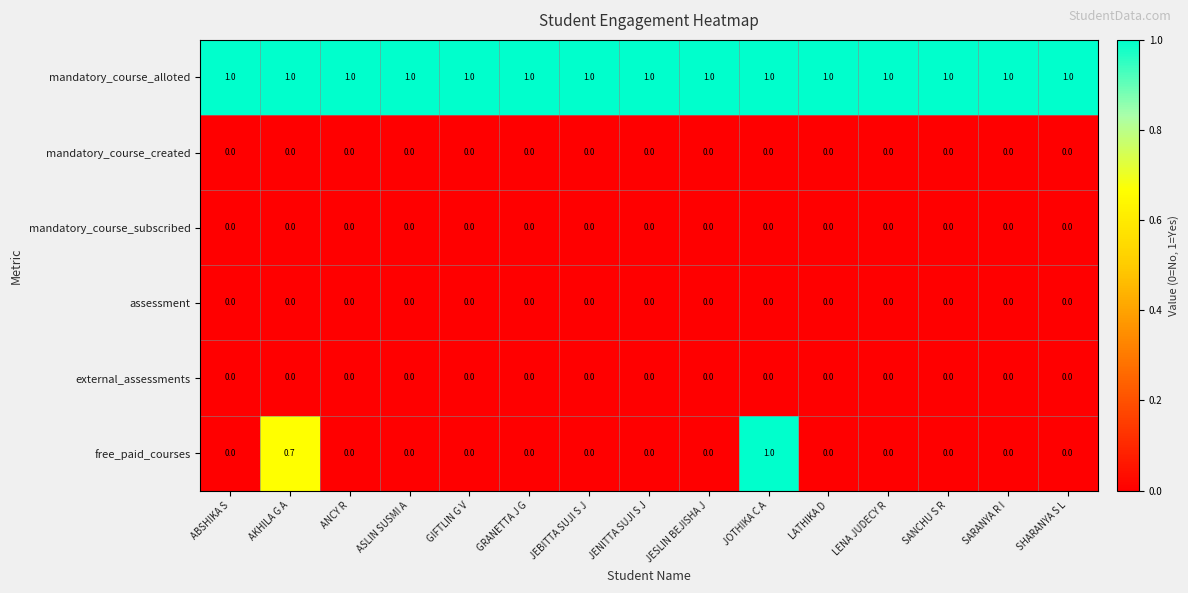

What is the spread (max minus min) of values at SHARANYA S L?

1.0